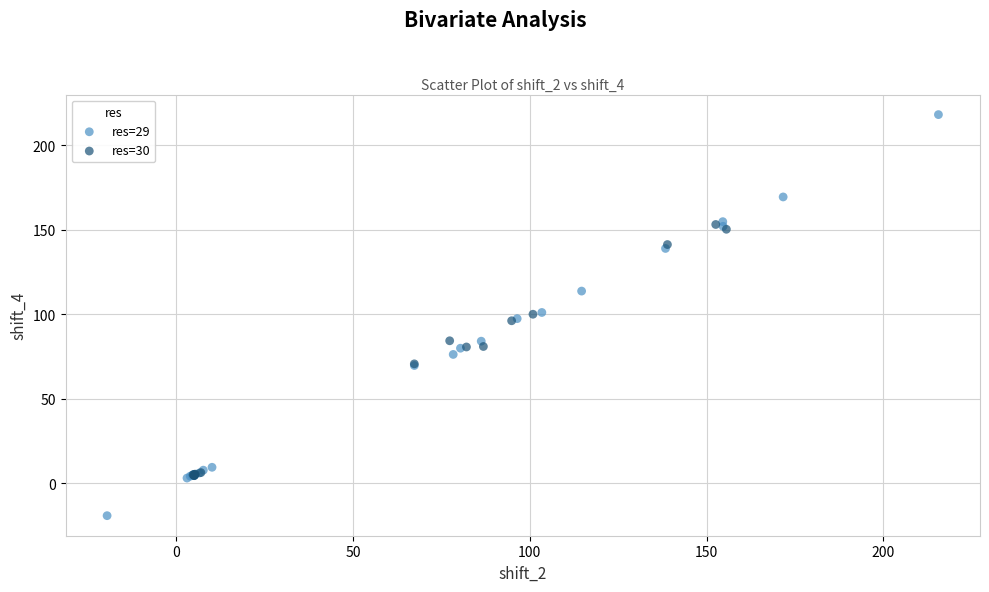

Which series reaches the minimum Y coordinate?

res=29